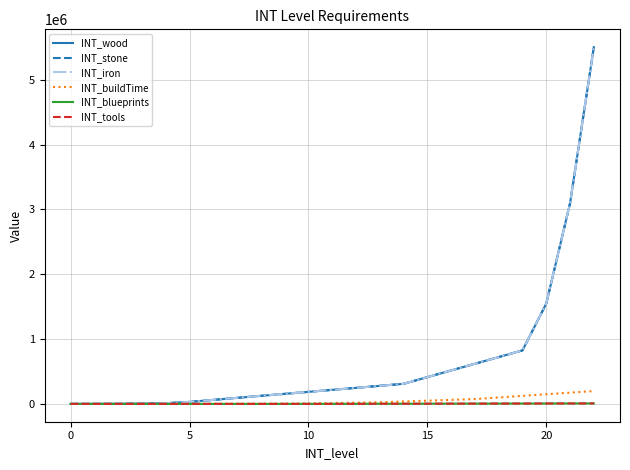

True or false: INT_wood and INT_stone intersect in this chart.

False